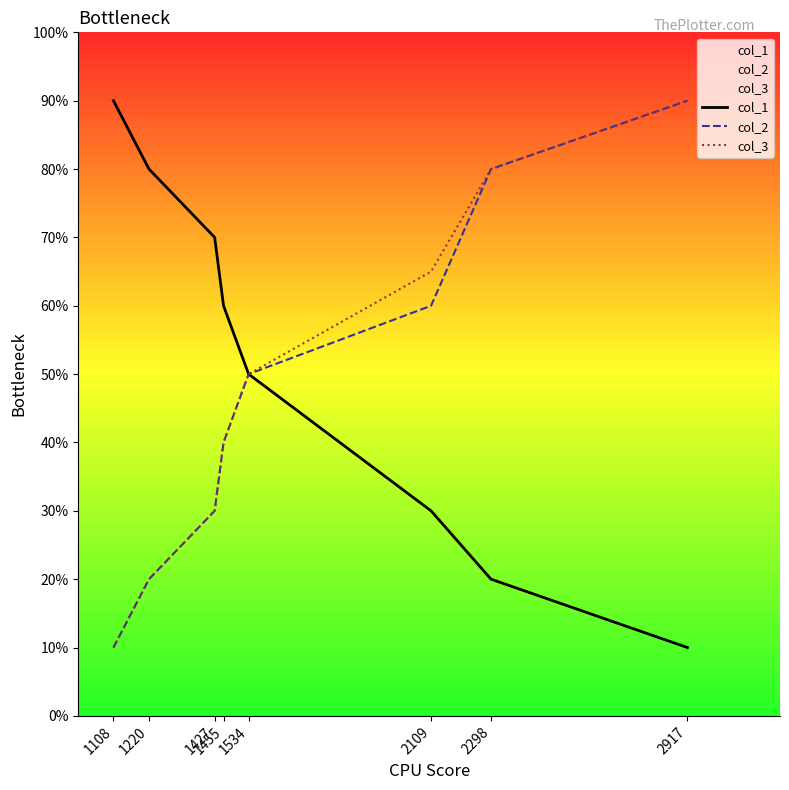

Is it true that col_3 equals 5.0 at 1534?

True